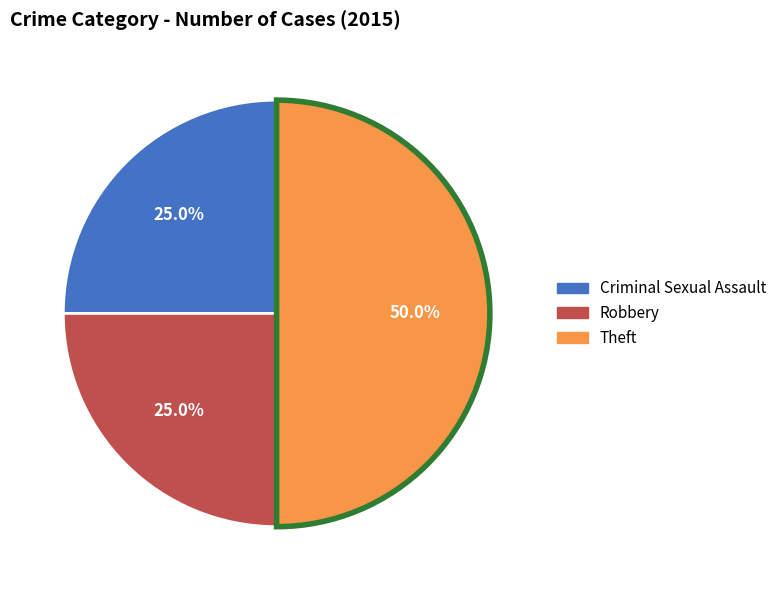

Is it true that Robbery is 18% of the pie?

False